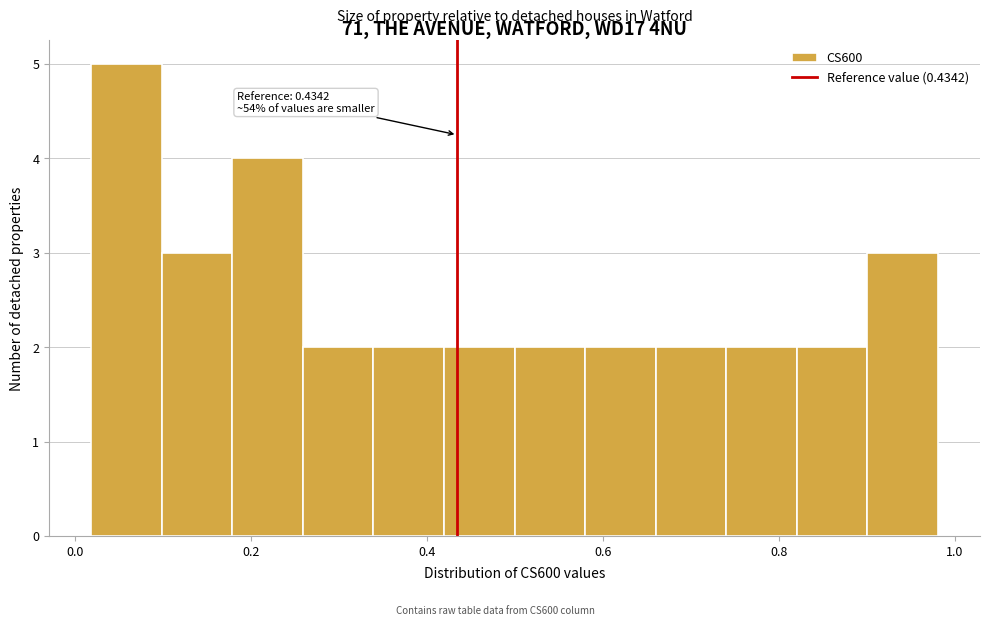

Over which range of the x-axis is the bar tallest?

0.02 to 0.10